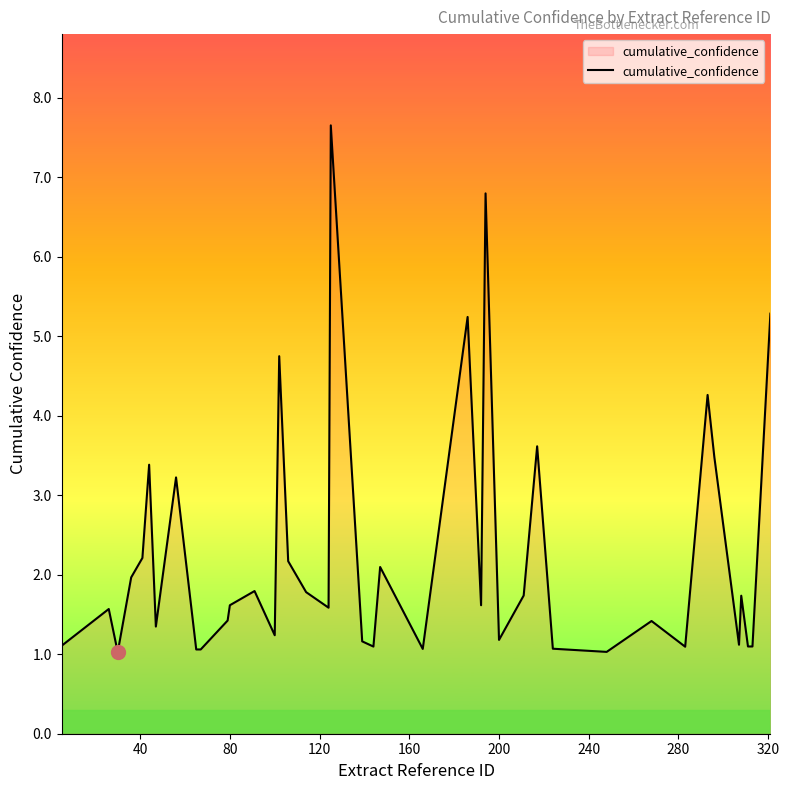

Does the chart have visible grid lines?

No